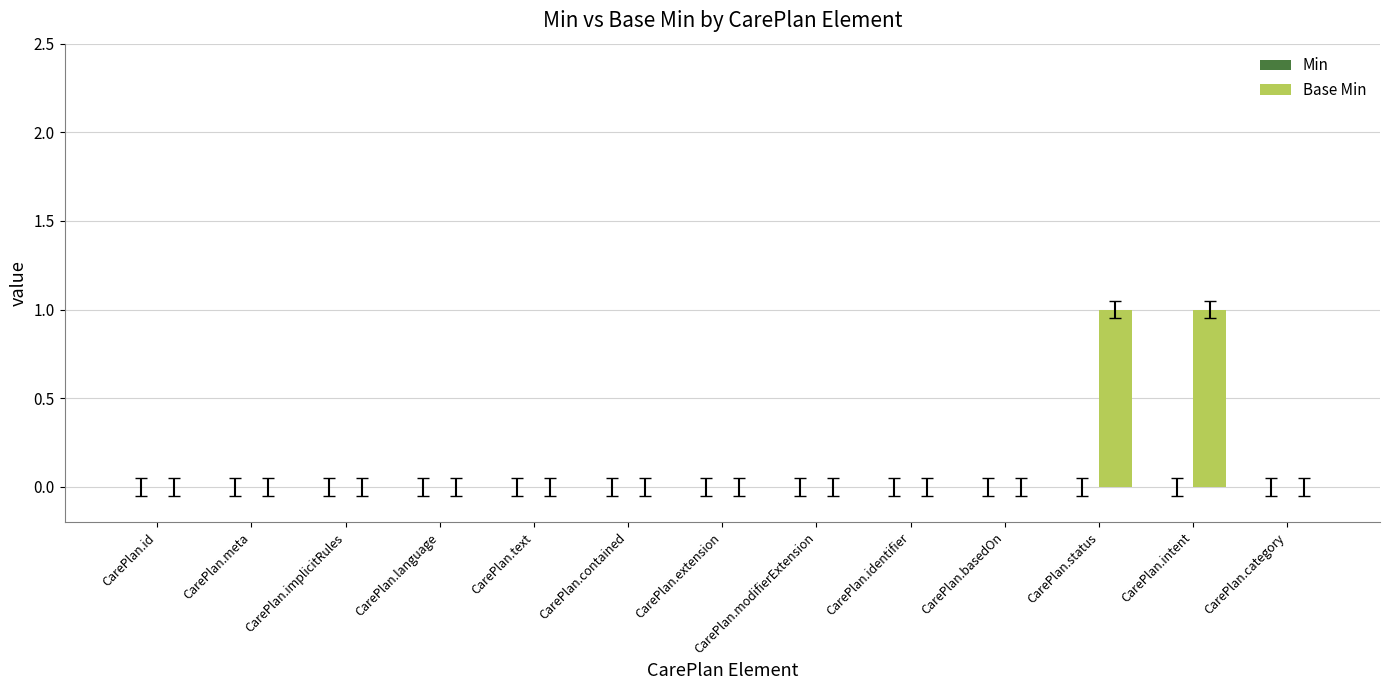

Are the bars horizontal?

No